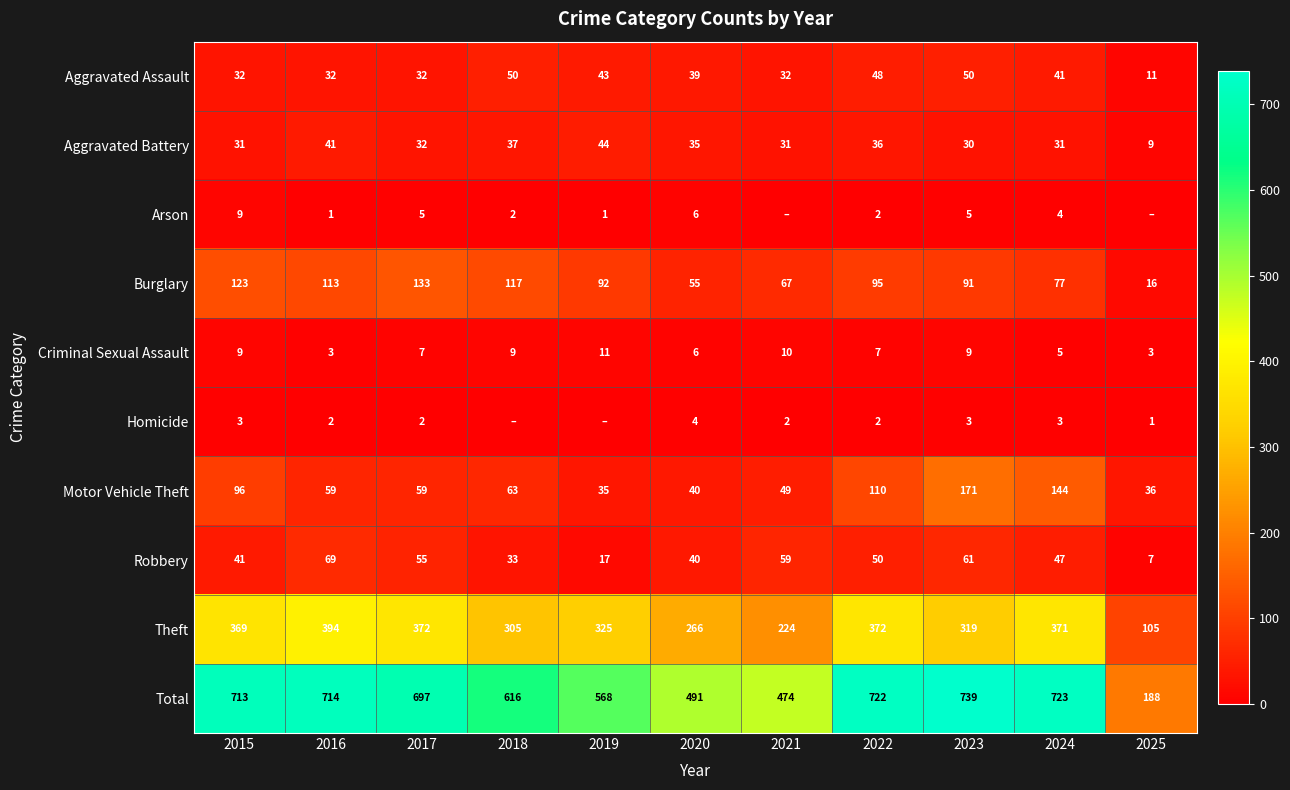

Is it true that Burglary equals 77 at 2024?

True